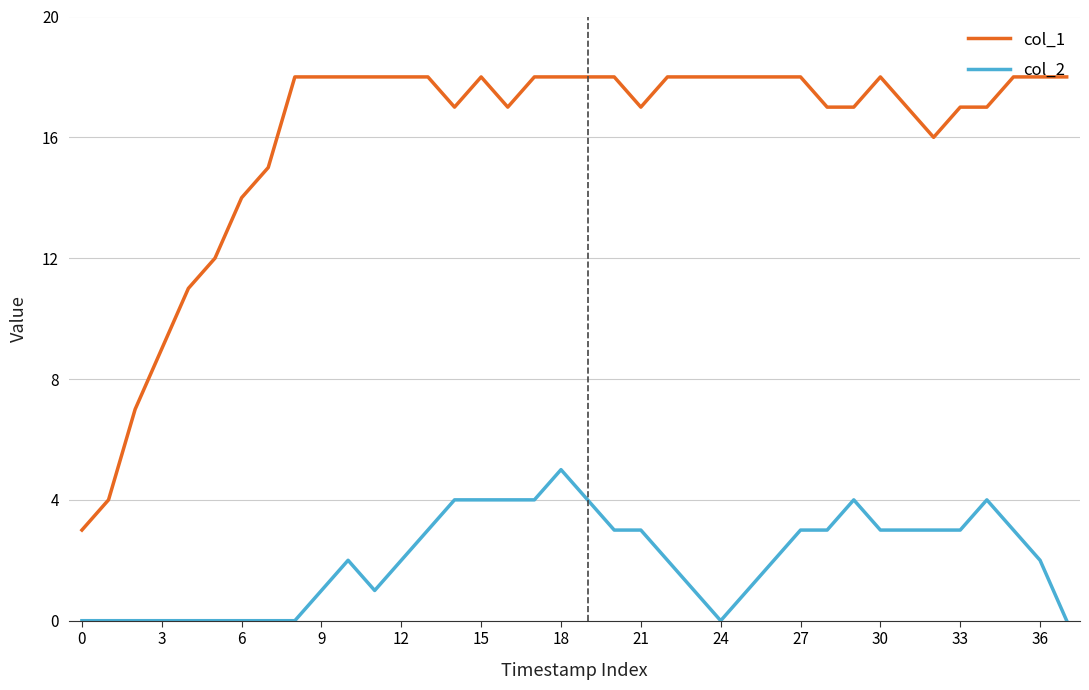

List the series in order of their peak value, lowest first.

col_2, col_1